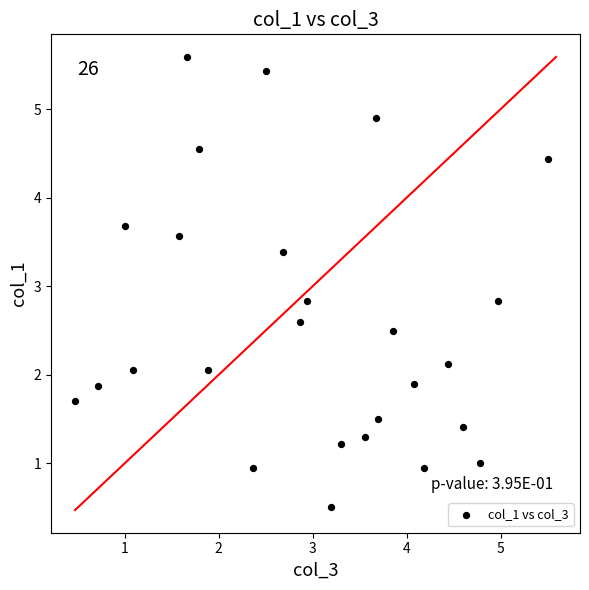

What is the range of X values (max minus min)?

5.0